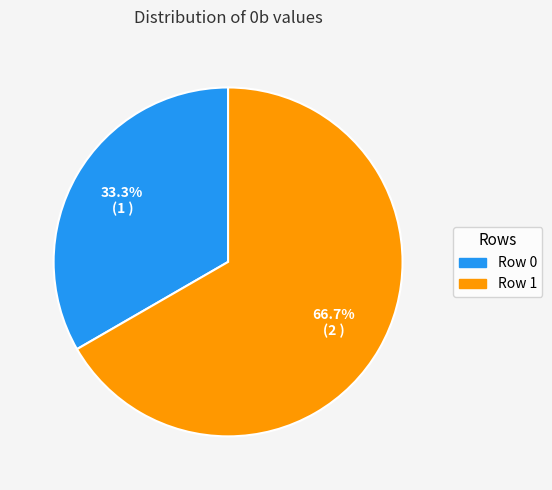

What percentage is the Row 0 slice, to the nearest percent?

33%